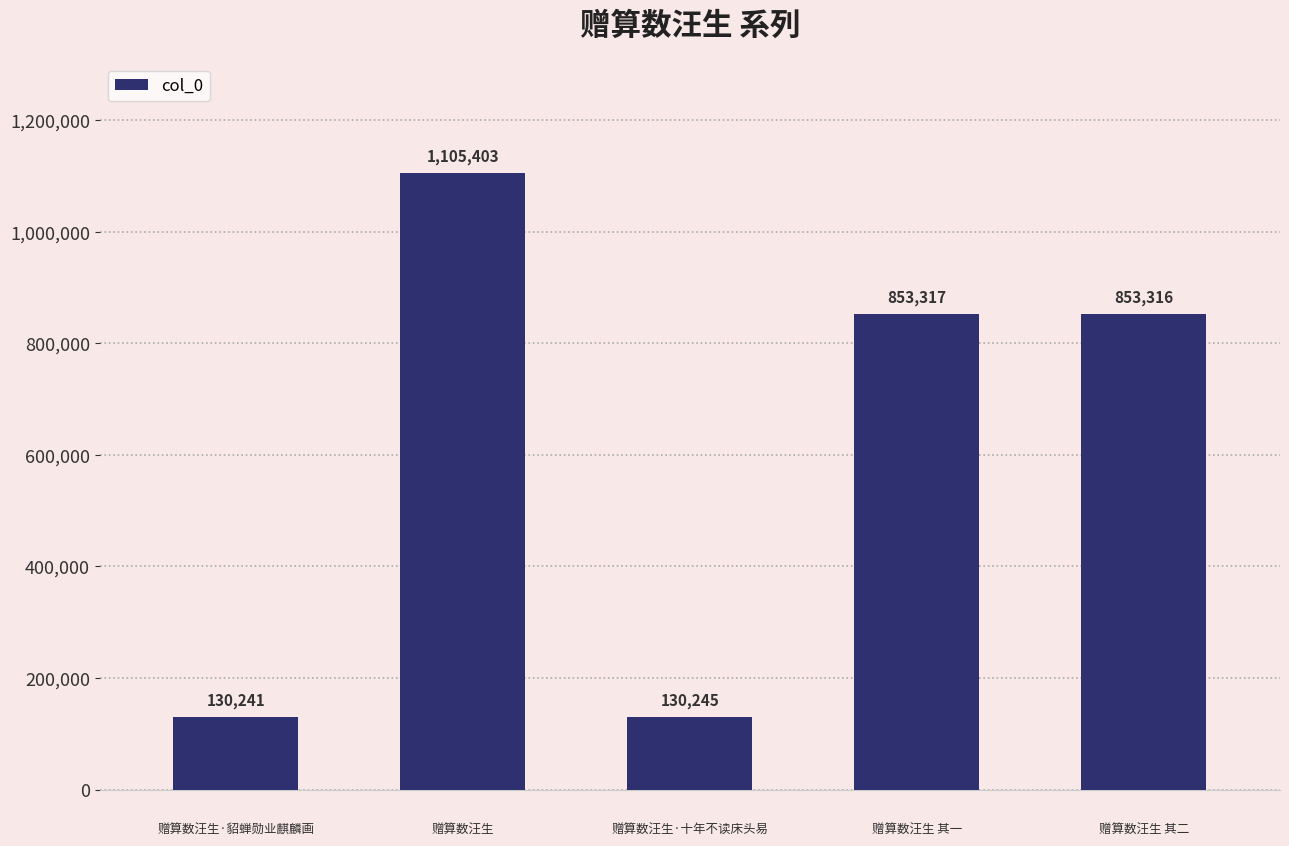

Rank the categories by value from highest to lowest.

1, 3, 4, 2, 0